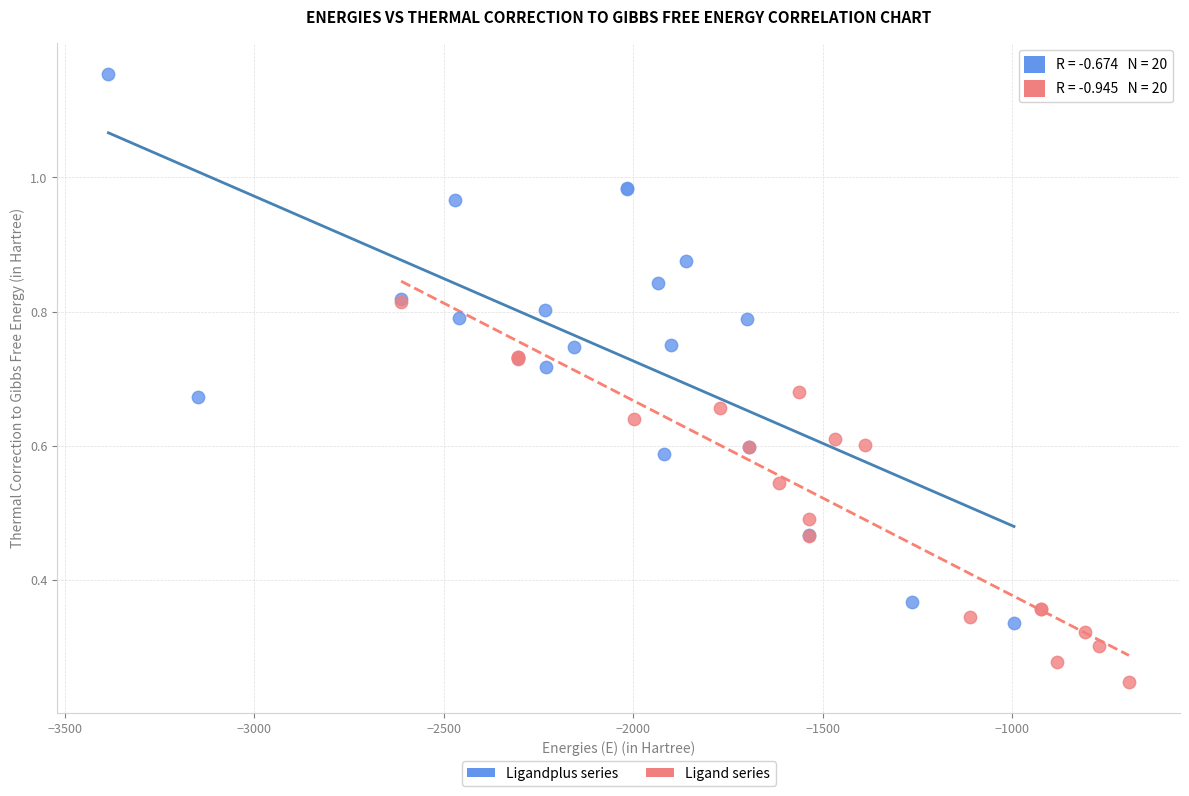

Which series contains the highest Y value?

Ligandplus series